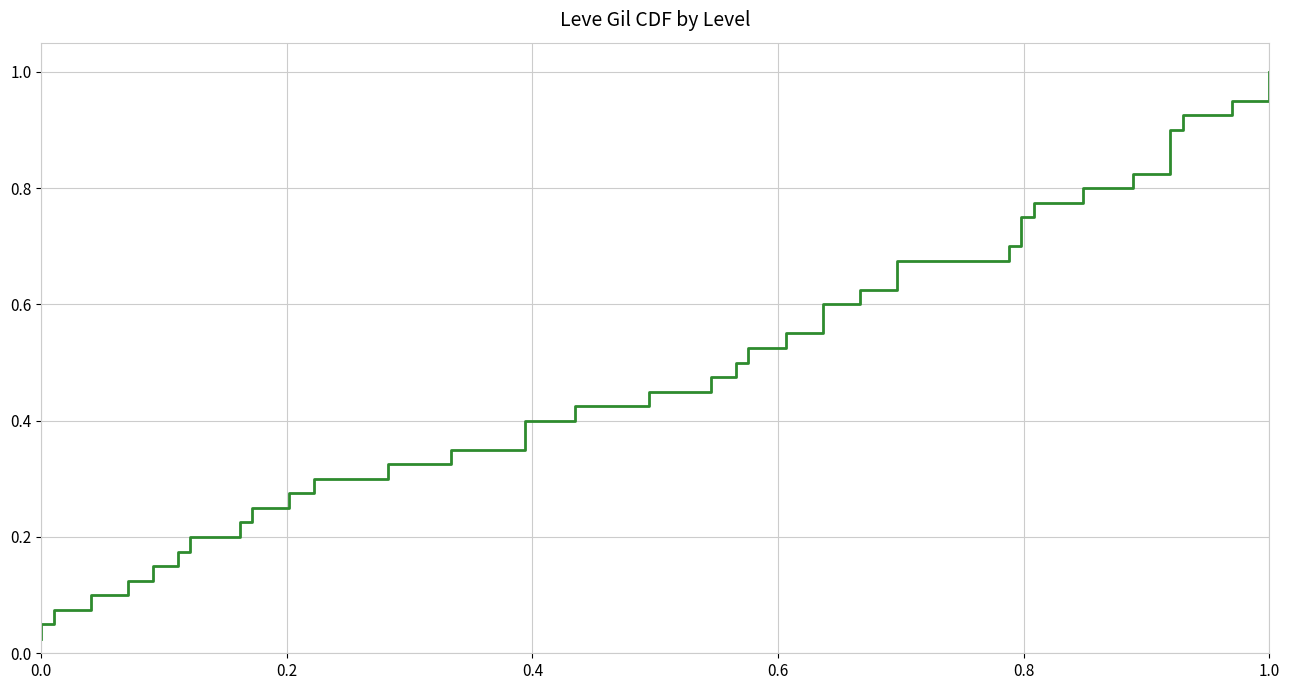

How many categories are shown in the chart?

40